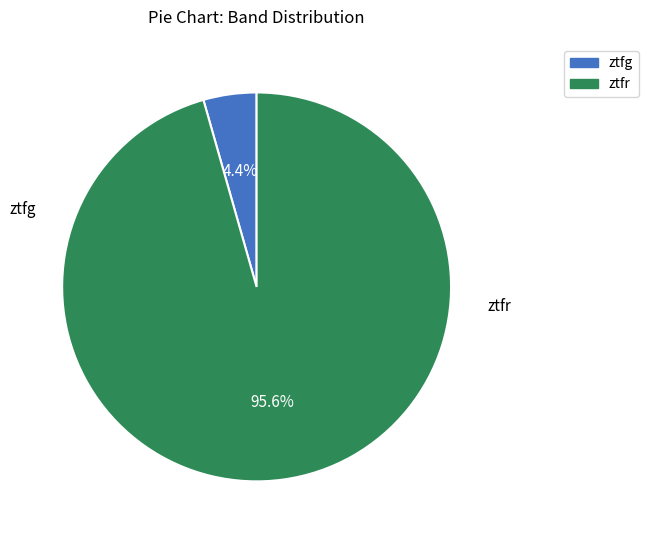

True or false: ztfr accounts for 91% of the total.

False